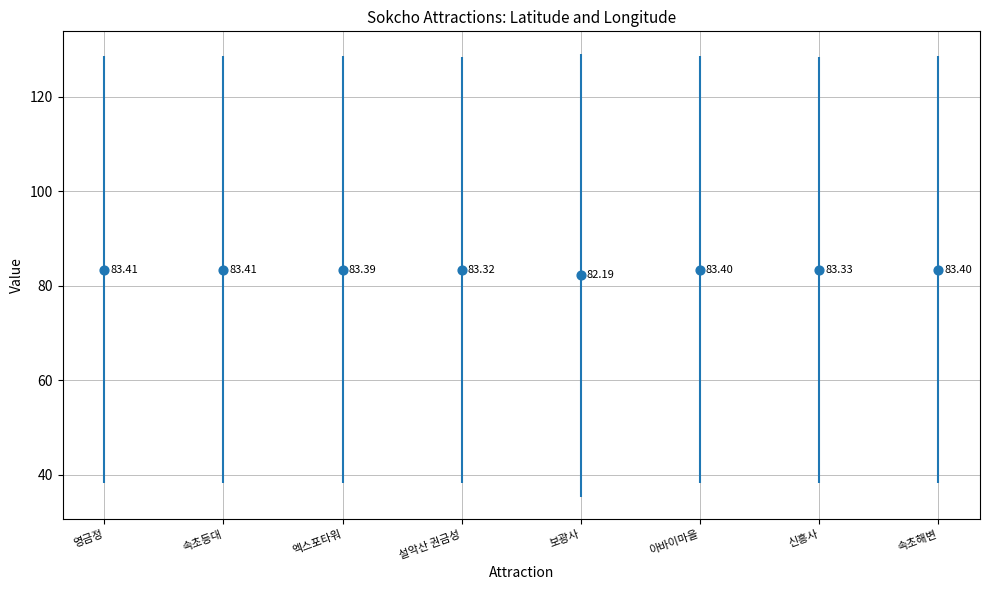

What is the change in value from 엑스포타워 to 설악산 권금성?

-0.1